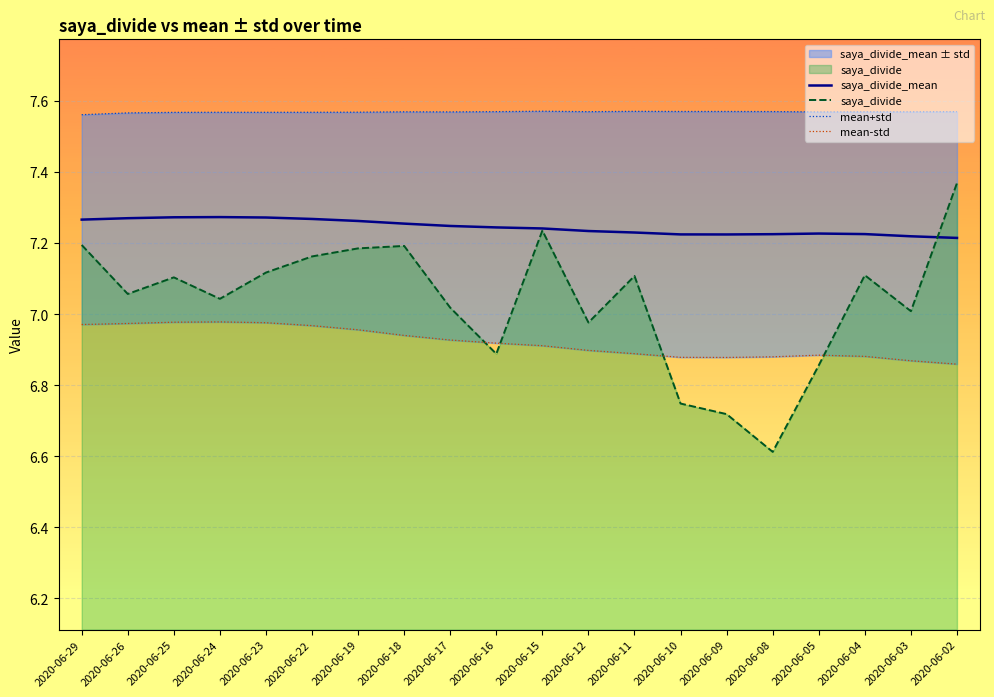

What is the lowest value of the saya_divide_mean series?

7.2